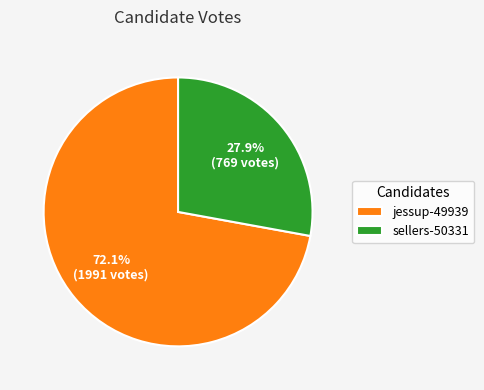

The sellers-50331 slice represents 28% of the pie. True or false?

True